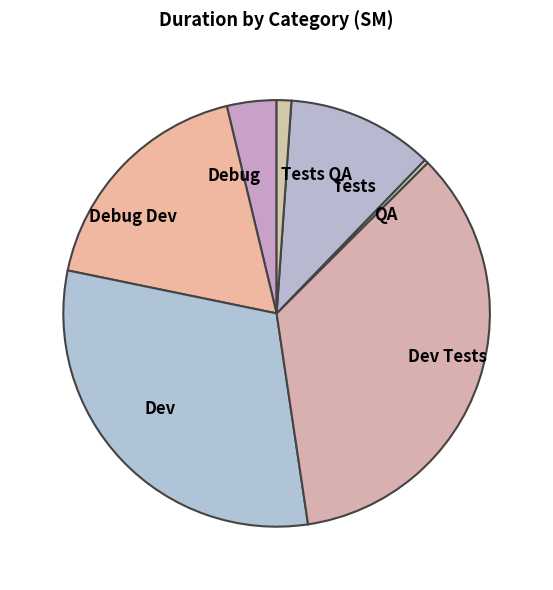

Is the sum of Debug and QA greater than half?

No